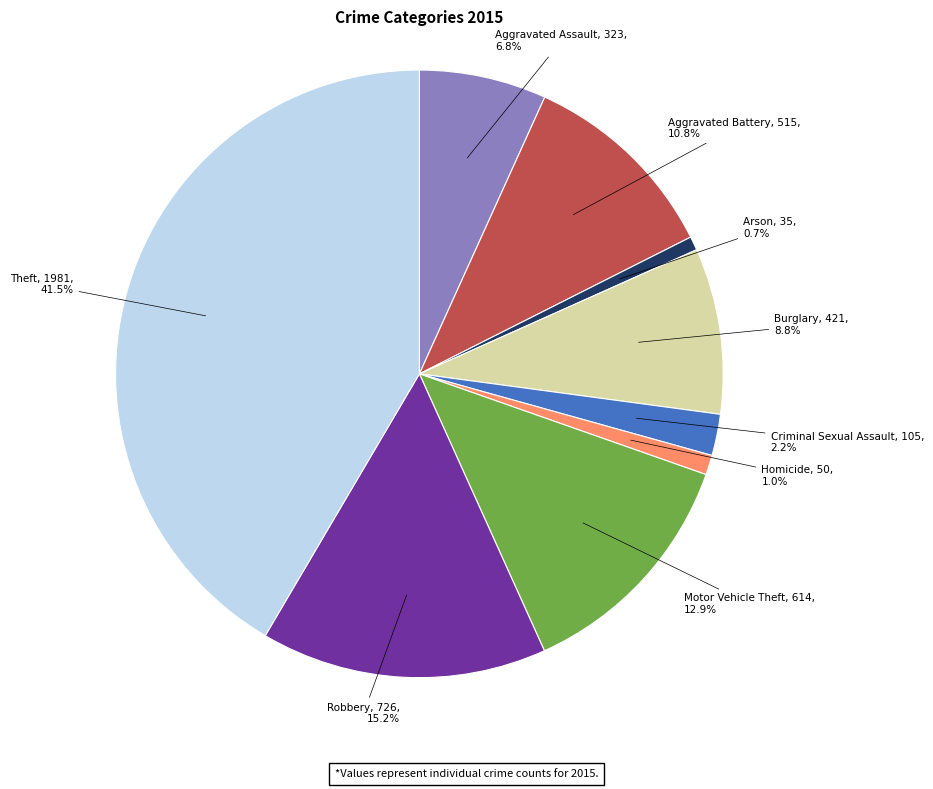

Does any single category account for the majority?

No